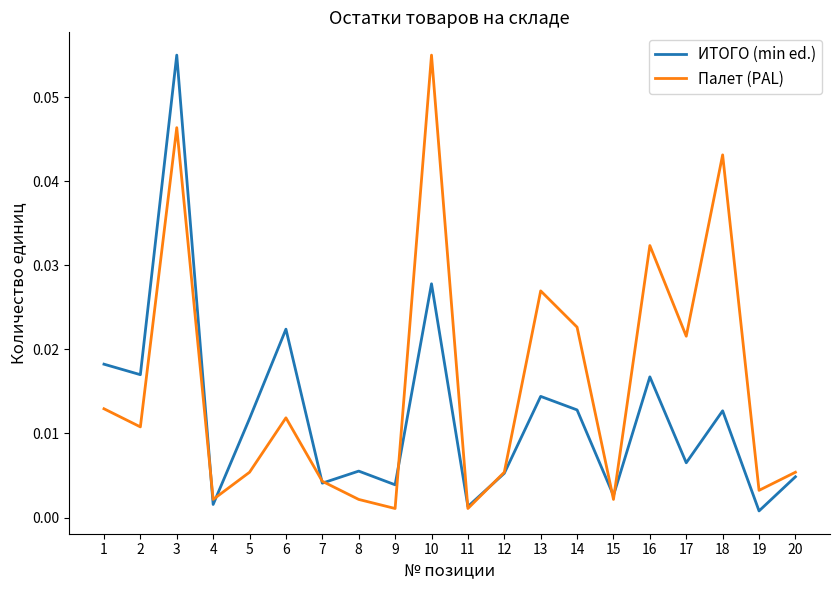

Does the chart display data point markers on the line(s)?

No